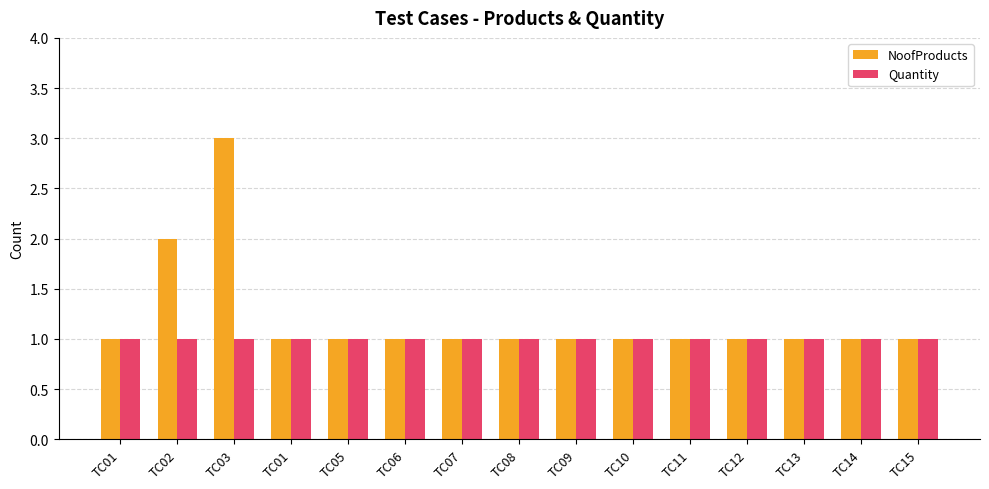

What is the lowest value of the NoofProducts series?

1